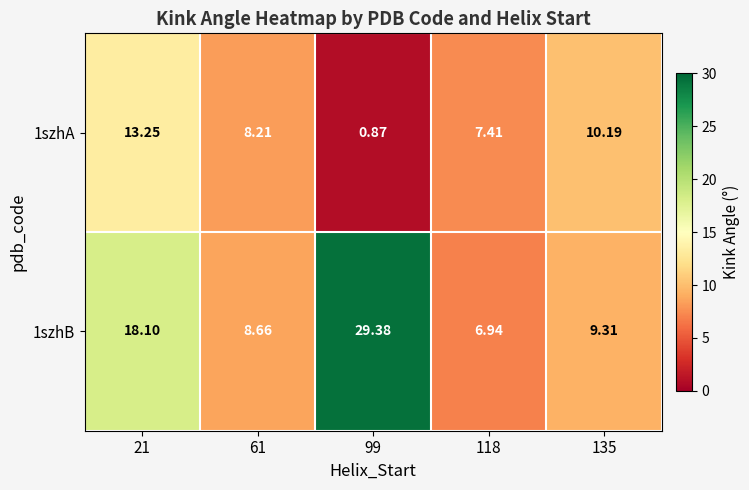

How many series are shown in this chart?

2